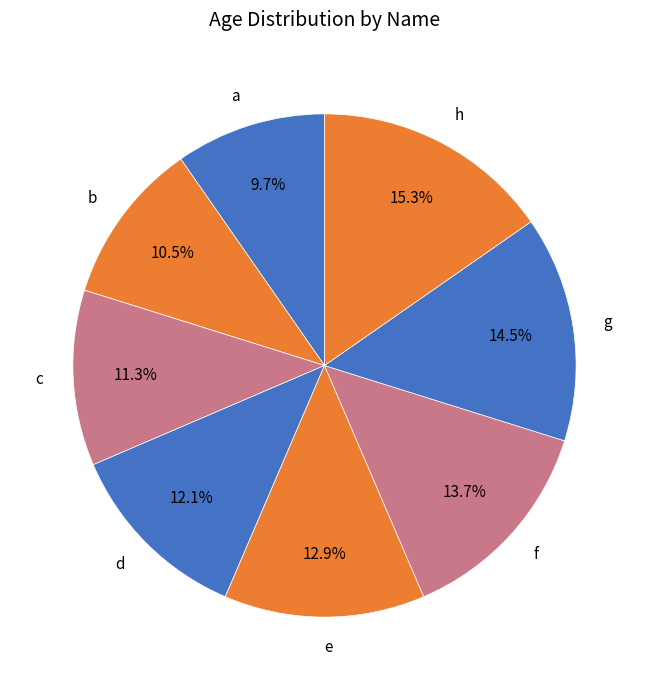

What is the ratio of the value at g to the value at h?

0.9